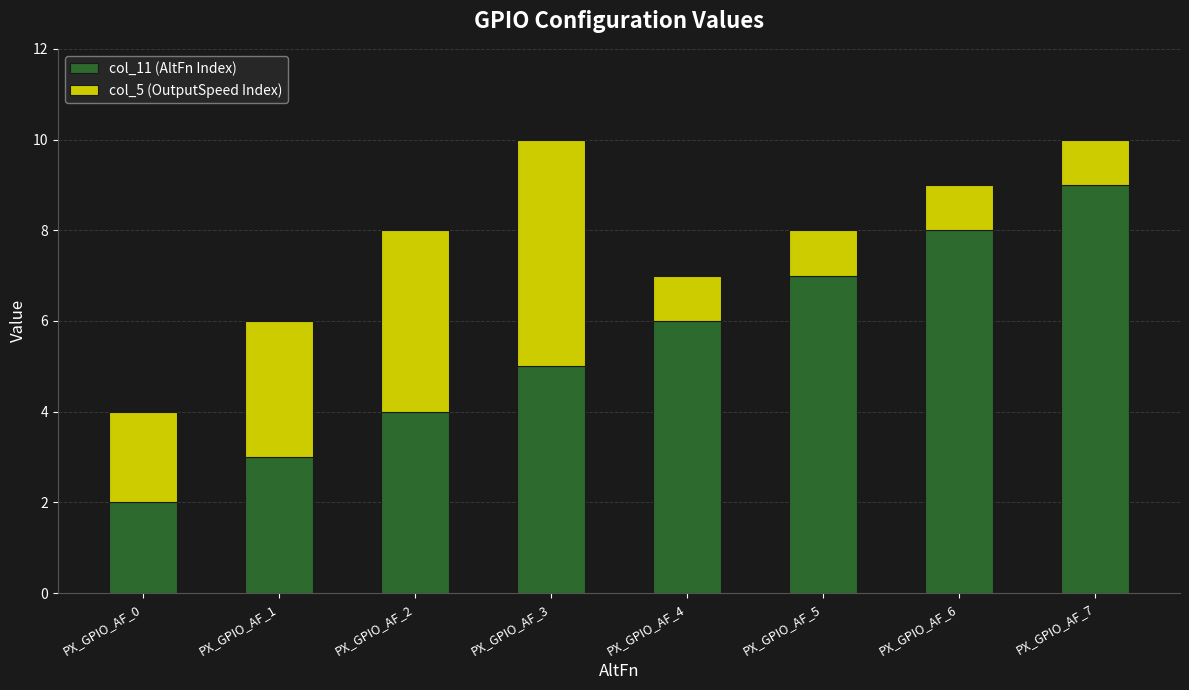

What value does the col_11 (AltFn Index) series have at PX_GPIO_AF_4?

6